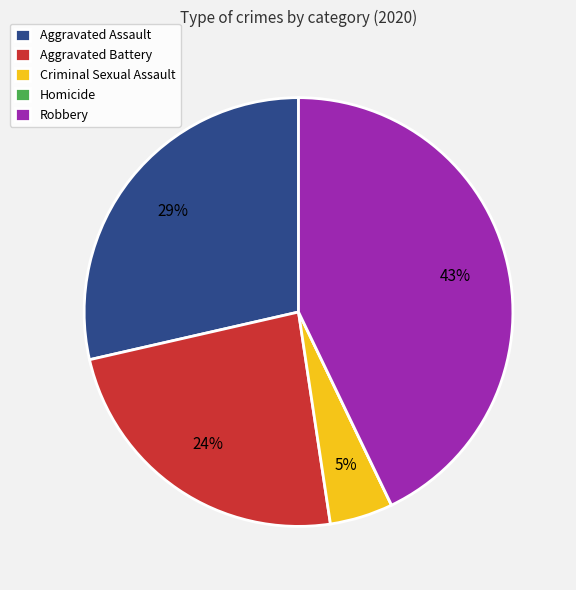

Is there any slice that represents more than half of the pie?

No